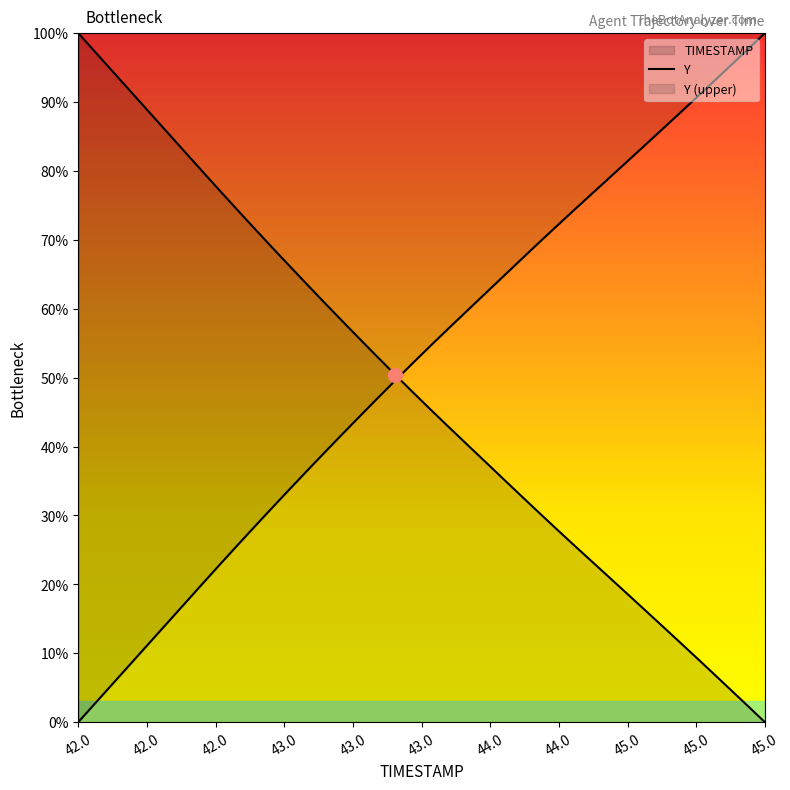

Reading left to right, list all the values displayed in this chart.

100.0	97.2	94.3	91.5	88.6	85.8	82.9	80.1	77.2	74.4	71.7	68.9	66.2	63.5	60.8	58.2	55.6	53.0	50.4	47.9	45.4	42.9	40.5	38.1	35.7	33.2	30.8	28.4	26.1	23.7	21.4	19.1	16.7	14.4	12.0	9.6	7.2	4.8	2.4	0.0